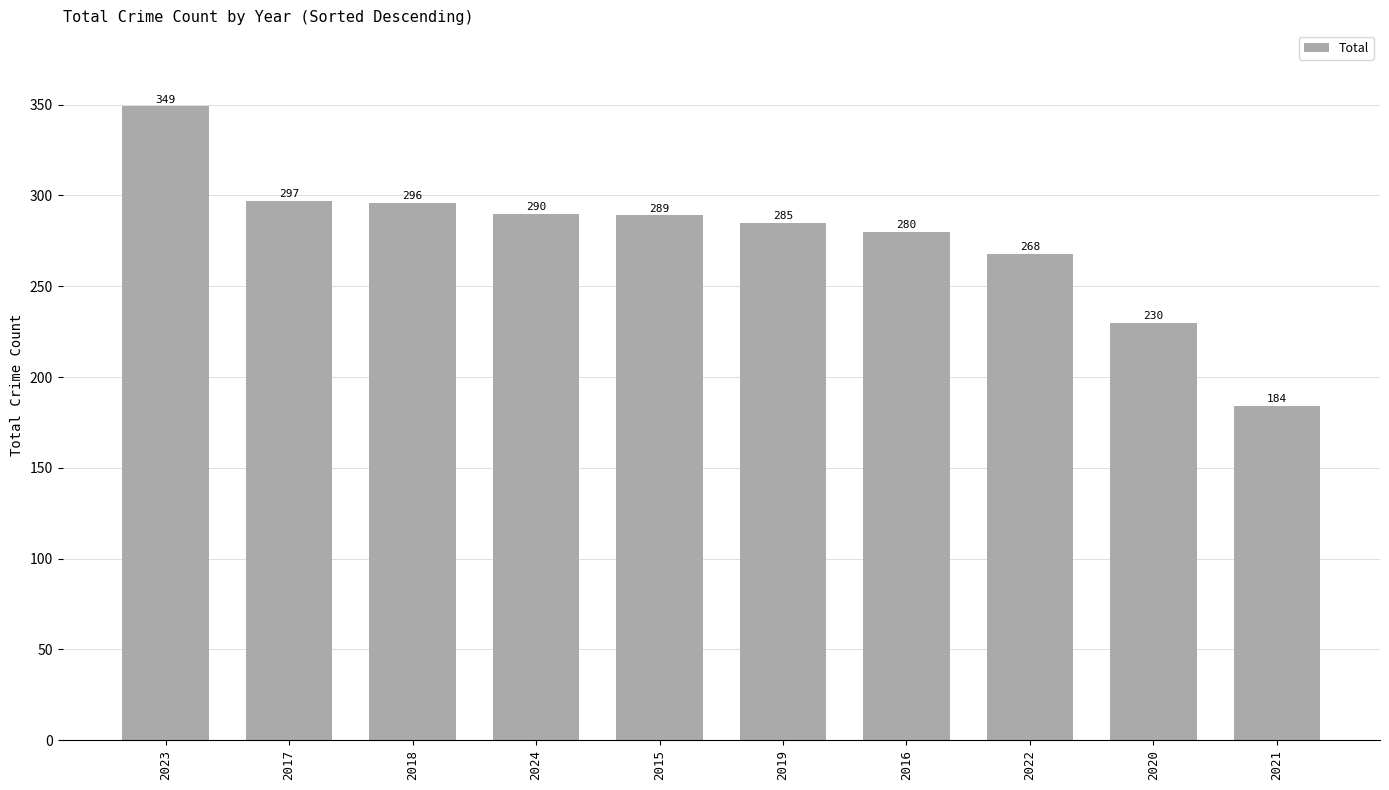

Reading right to left, transcribe all the data shown in this chart.

184	230	268	280	285	289	290	296	297	349